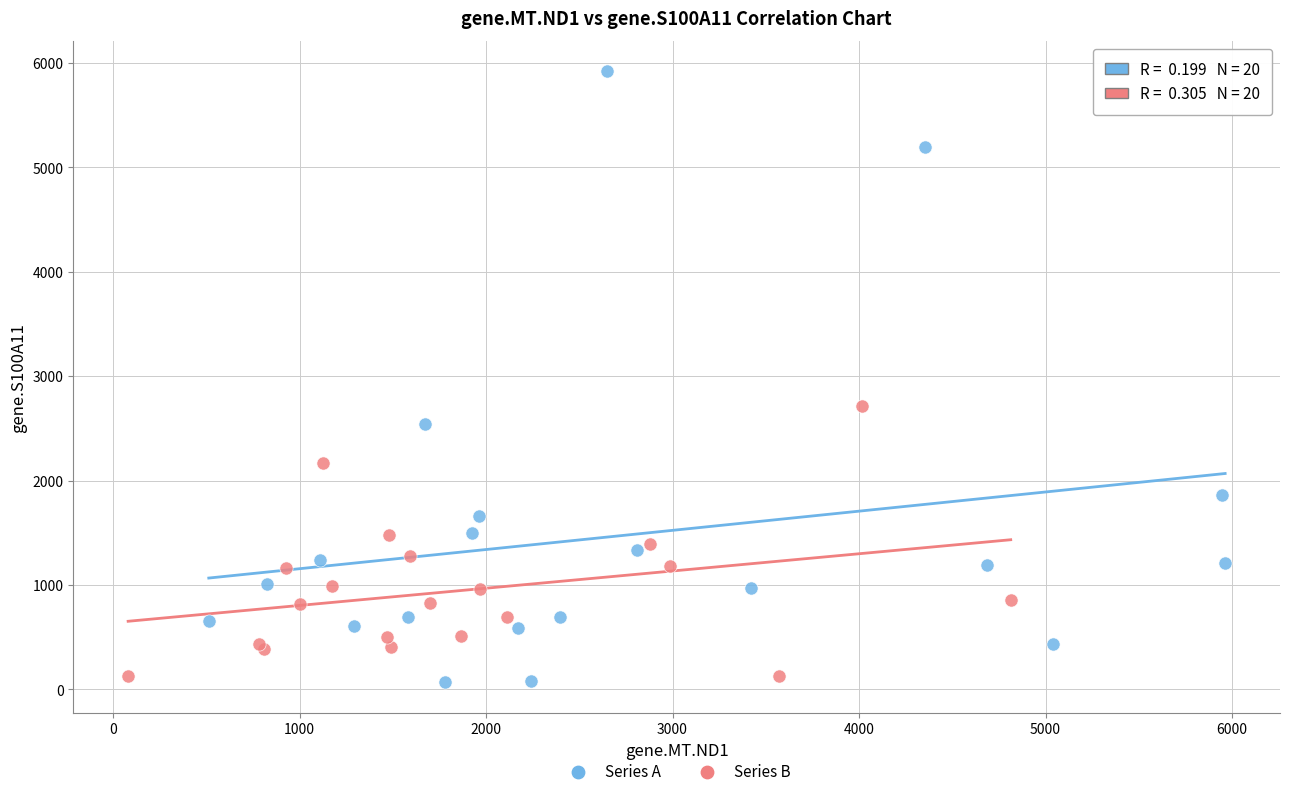

What are all the series names shown in the legend?

Series A, Series B